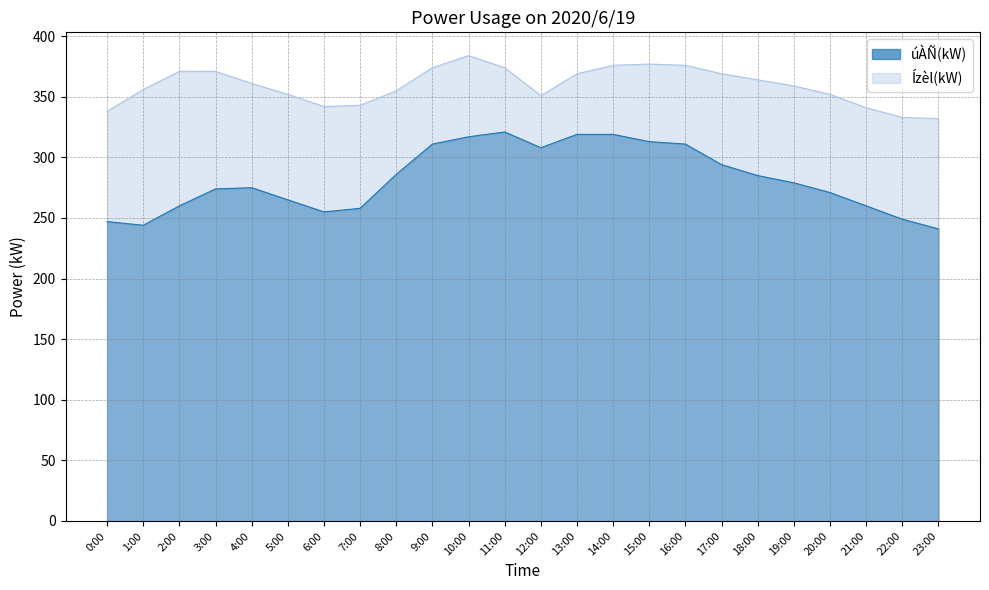

Where is the first local minimum for úÀÑ(kW)?

1:00